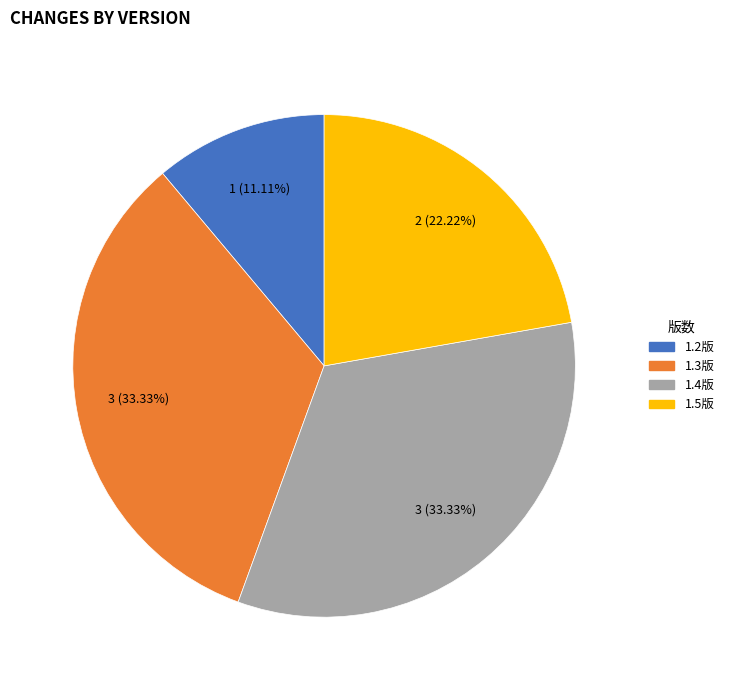

Count the number of slices in the pie.

4